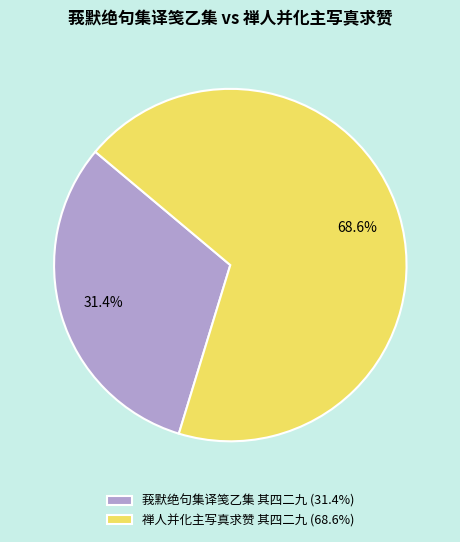

To the nearest percent, what portion does 莪默绝句集译笺乙集 其四二九 represent?

31%